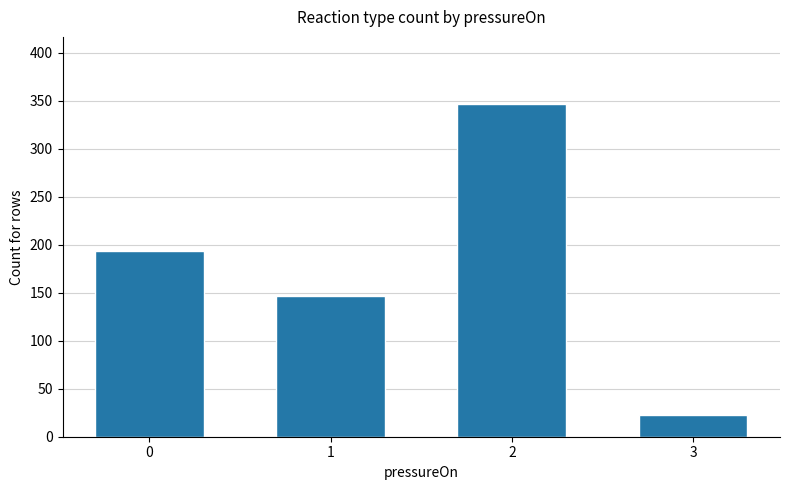

Which has a higher value, 3 or 1?

1